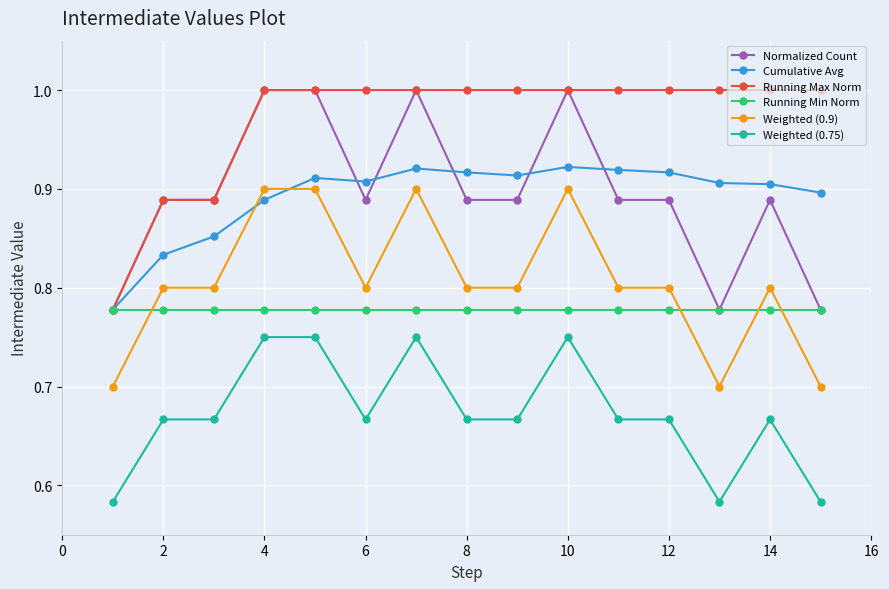

True or false: Weighted (0.75) and Running Min Norm cross at least once.

False